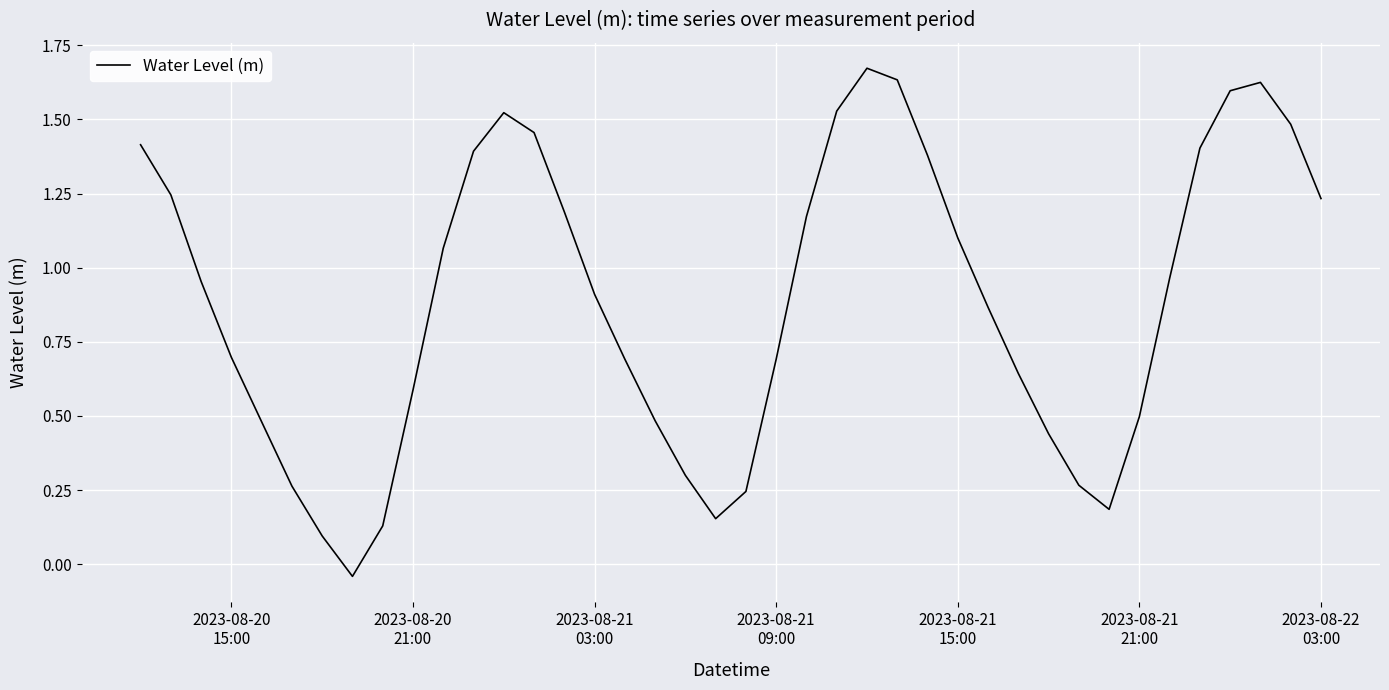

What is the difference between the second highest and second lowest values?

1.5